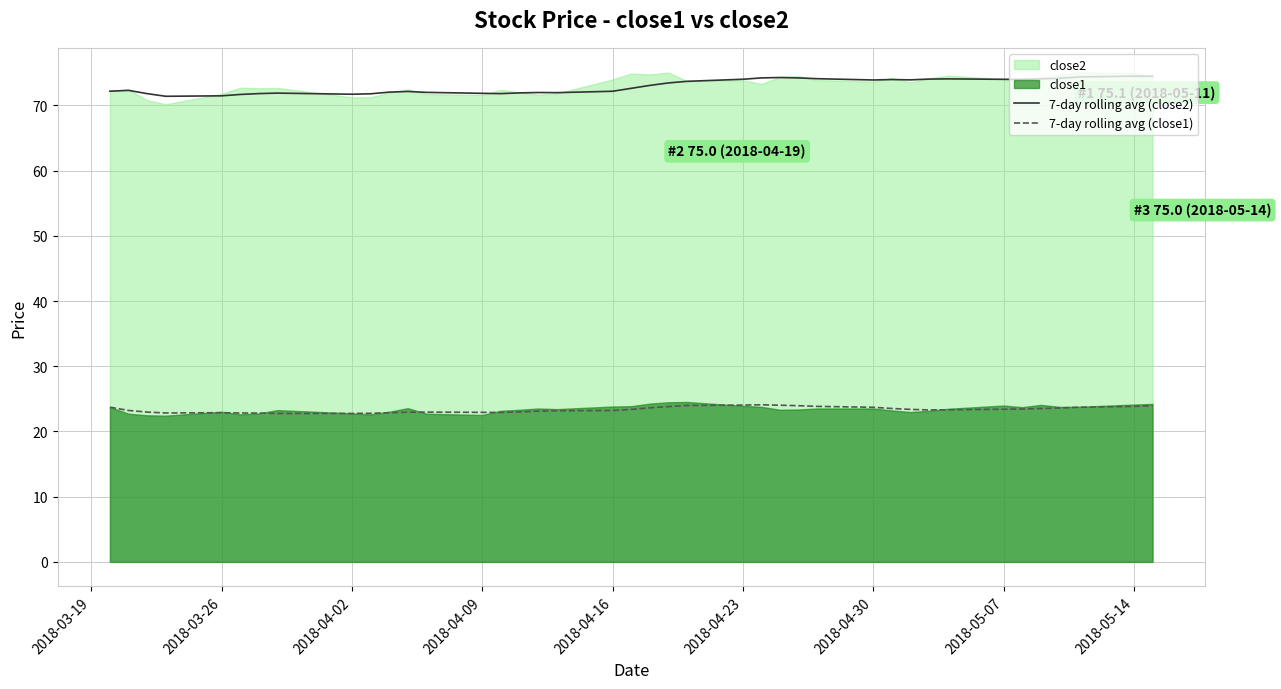

Which series has the largest total across all categories?

7-day rolling avg (close2)